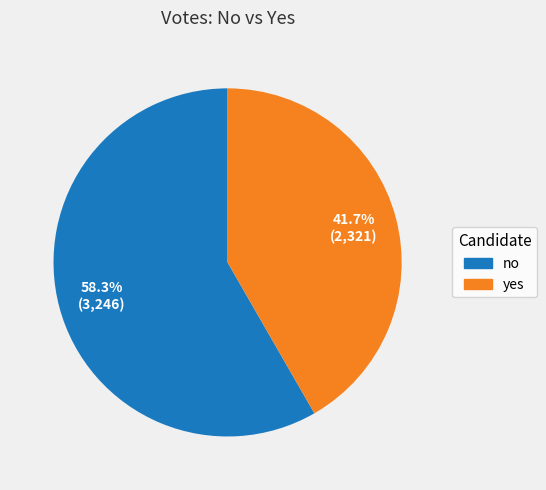

How many segments does this pie chart have?

2